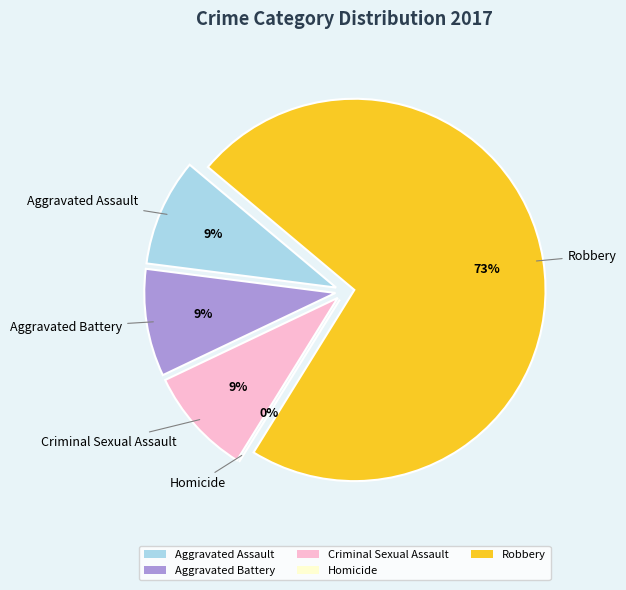

Is it true that Homicide is 0% of the pie?

True